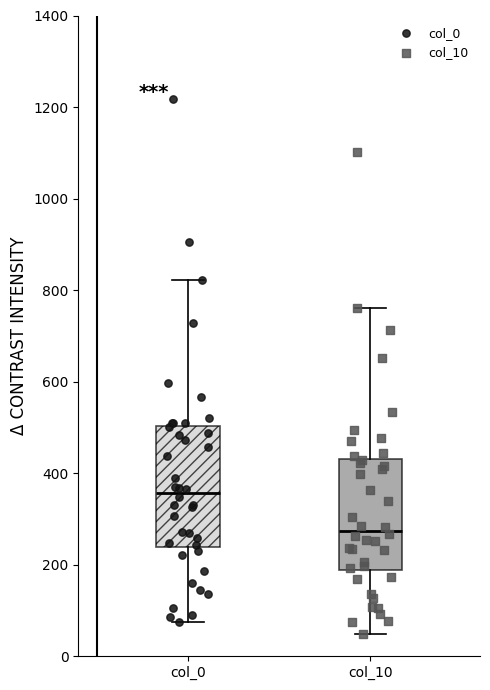

Which box has the lowest median line?

col_10